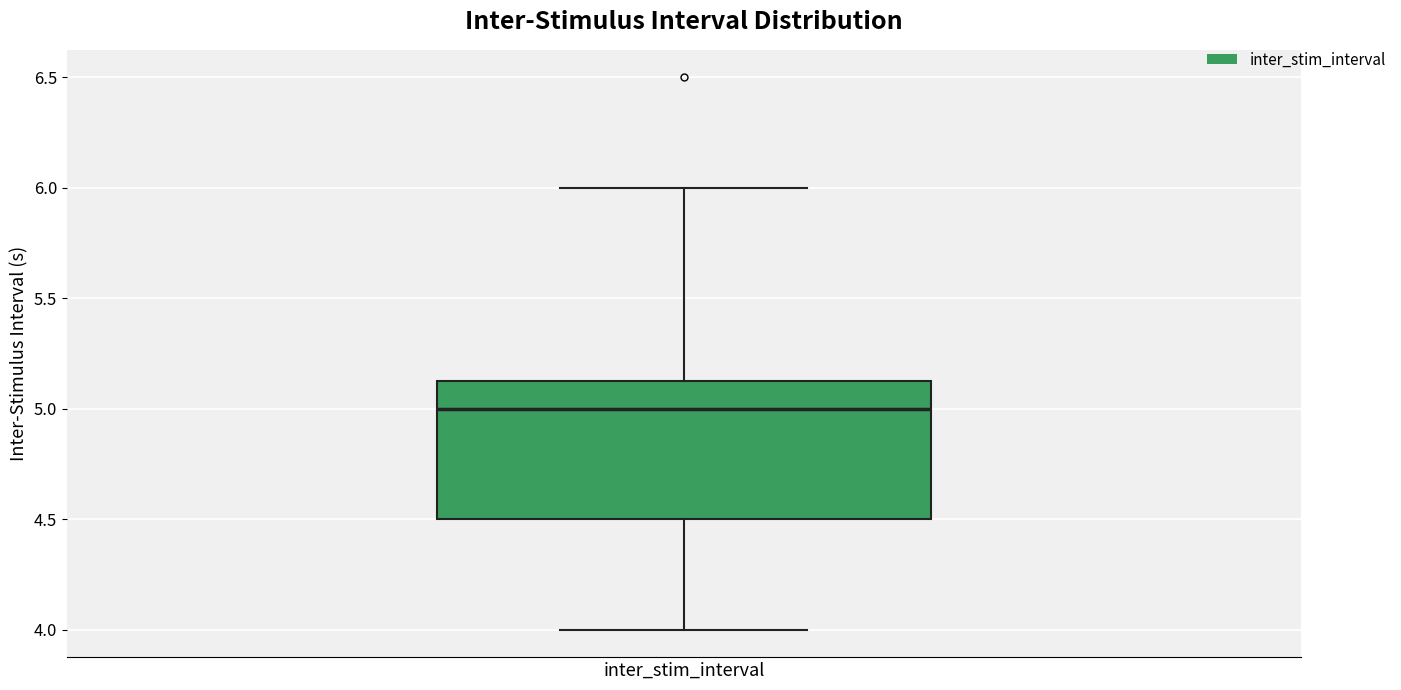

Transcribe this box plot: give where the median line is, the range the box spans, and where the two whiskers end, as read against the y-axis. The values are not printed on the chart, so give them approximately, as read against the axis.

median 5.00, box 4.50 to 5.15, whiskers 4.00 to 6.00